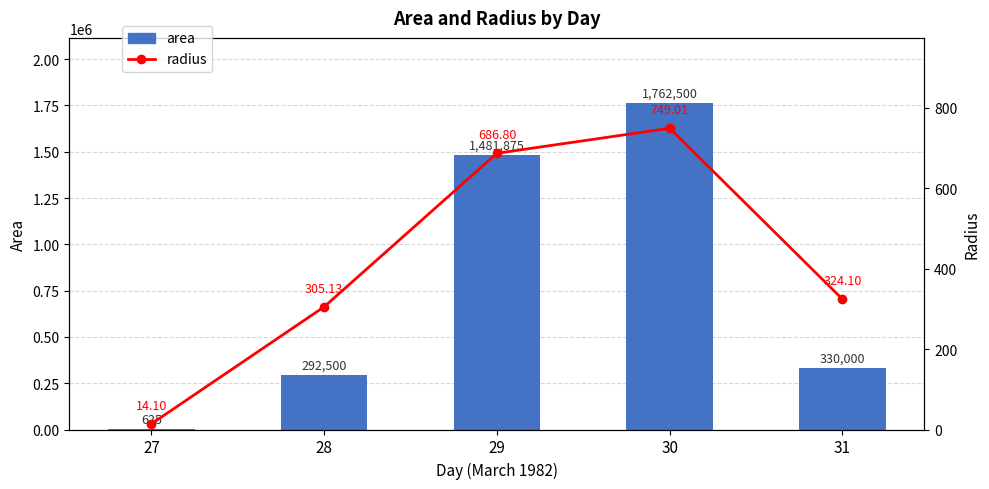

What is the difference between the radius values at 30 and 29?

62.2